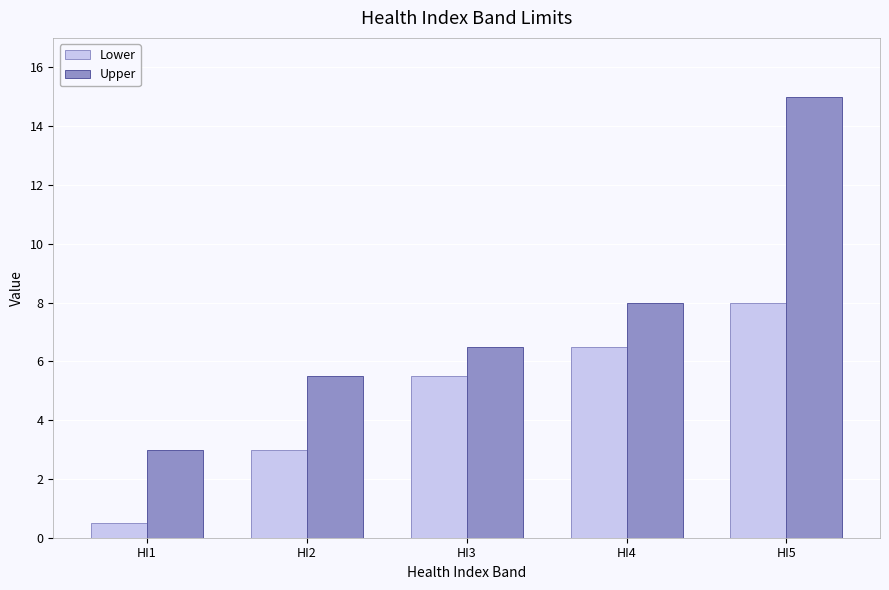

Which series has the largest range (max minus min)?

Upper